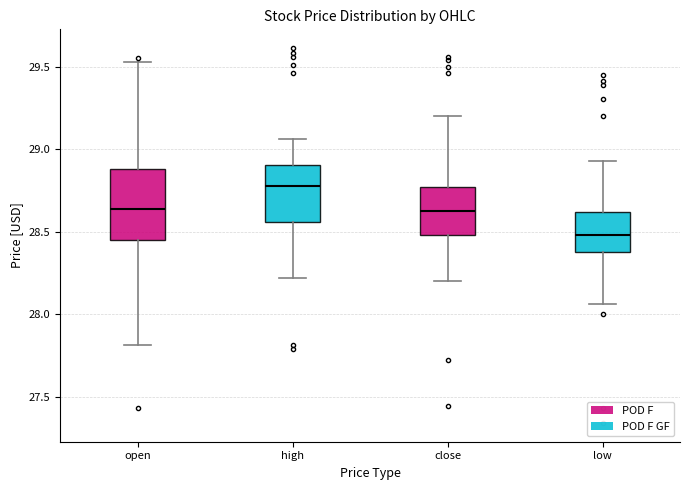

Which box has the lowest median line?

low